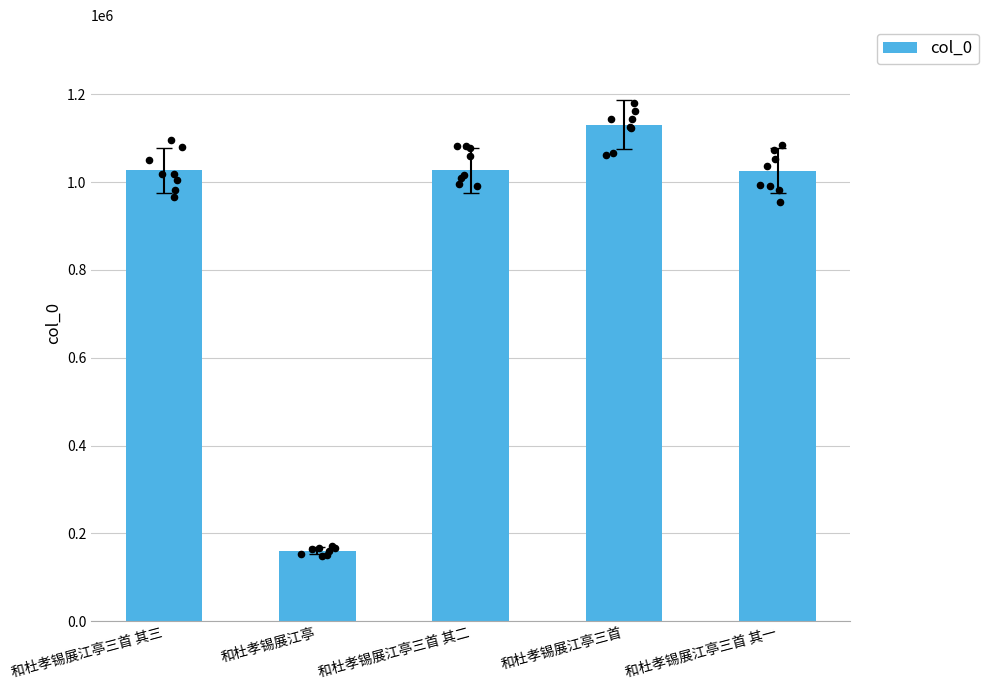

Which has a higher value, 和杜孝锡展江亭三首 其一 or 和杜孝锡展江亭三首 其三?

和杜孝锡展江亭三首 其三